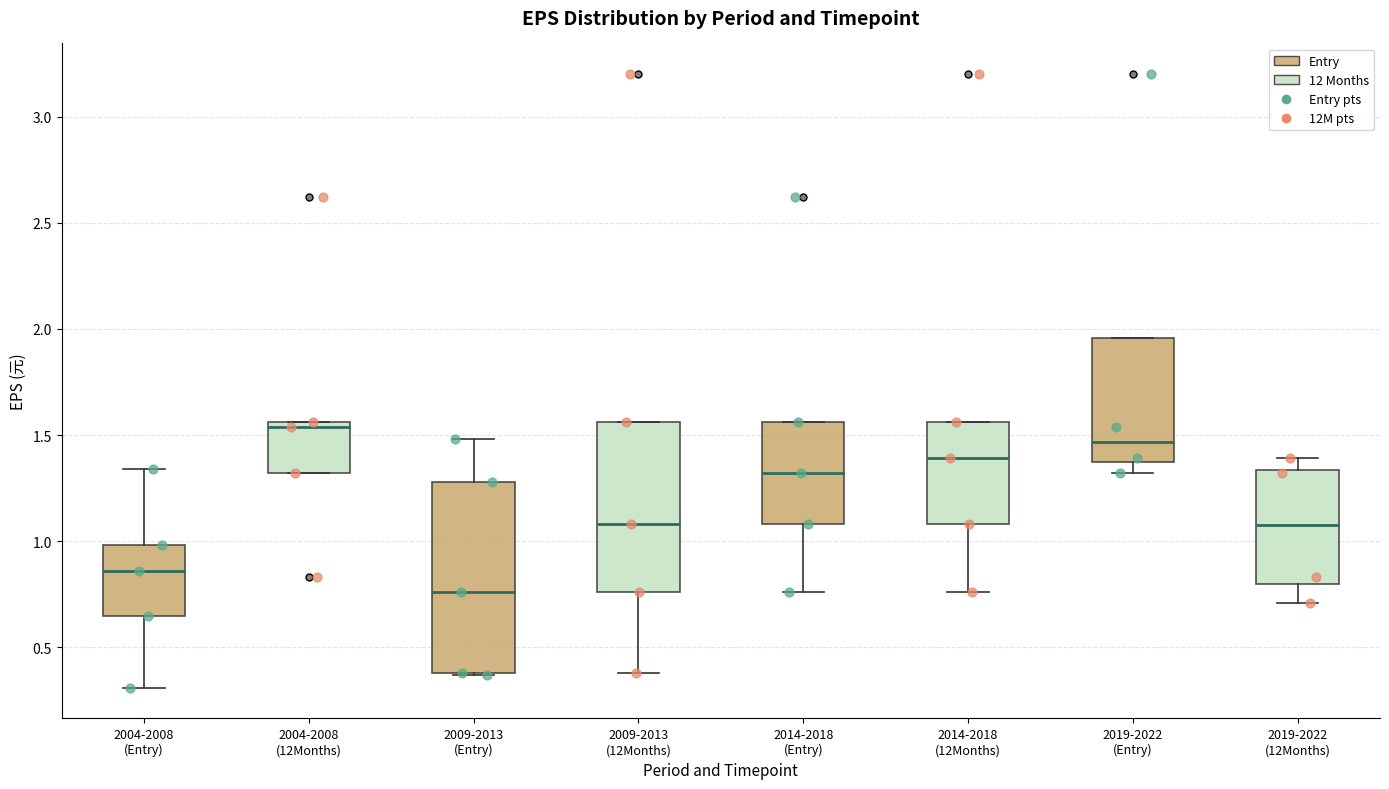

Where does the median line of the box for 2009-2013 (12Months) sit on the y-axis? The values are not printed on the chart, so give them approximately, as read against the axis.

1.10